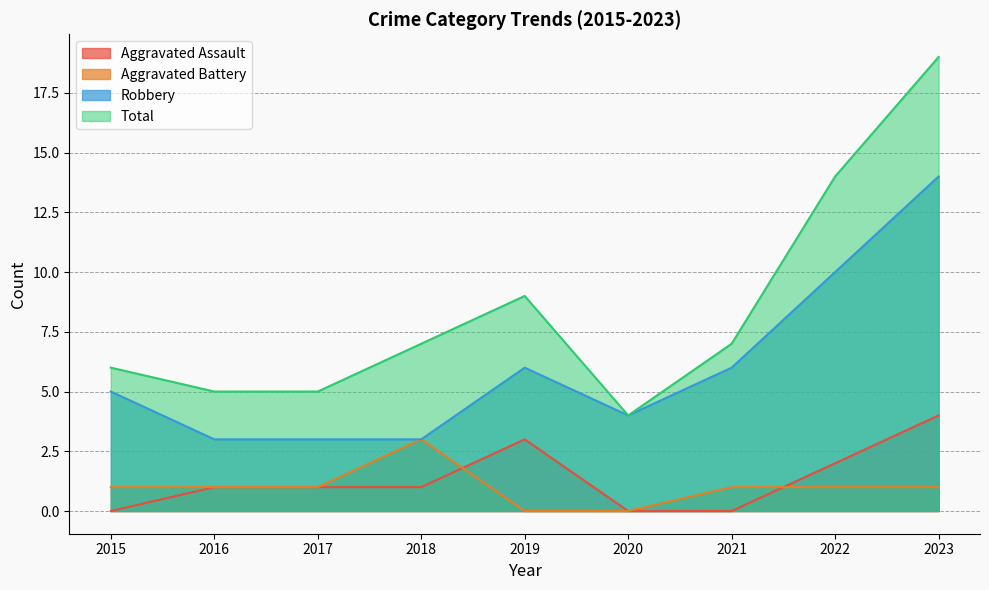

Where is Total nearest to the value 11?

2019